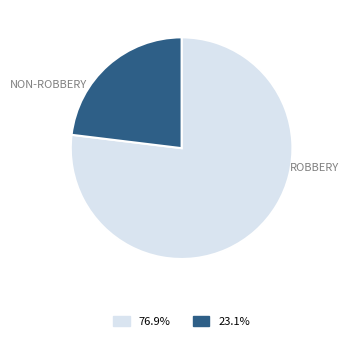

Is there a majority slice in this chart?

Yes